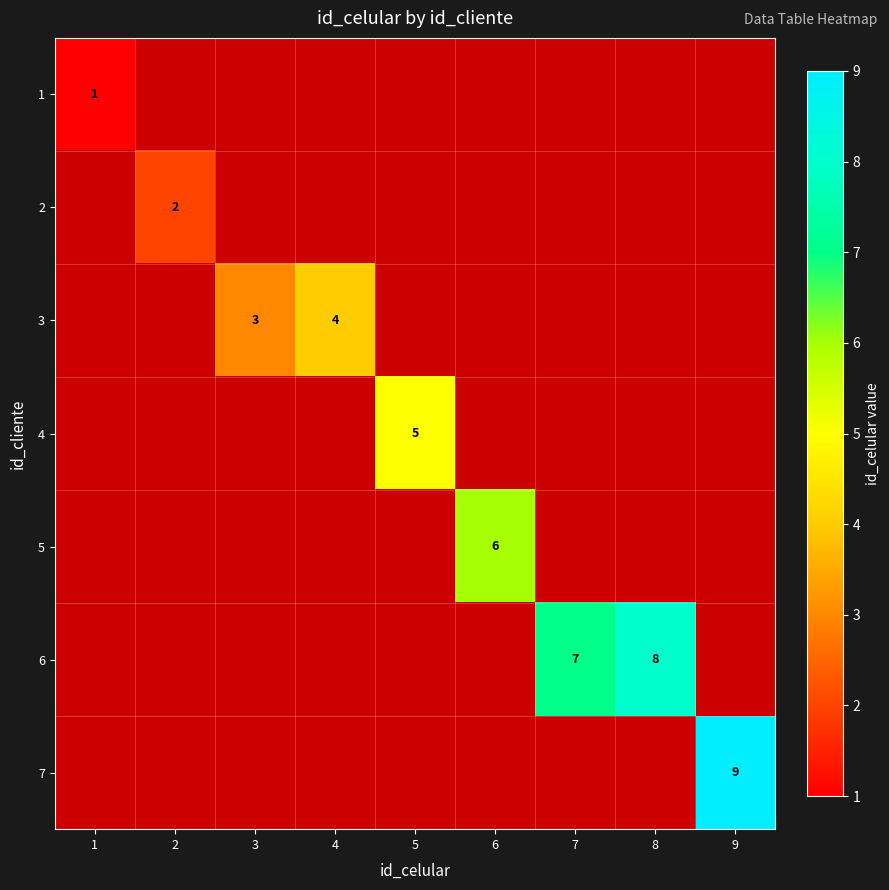

The value of 3 at 4 is 4. True or false?

True